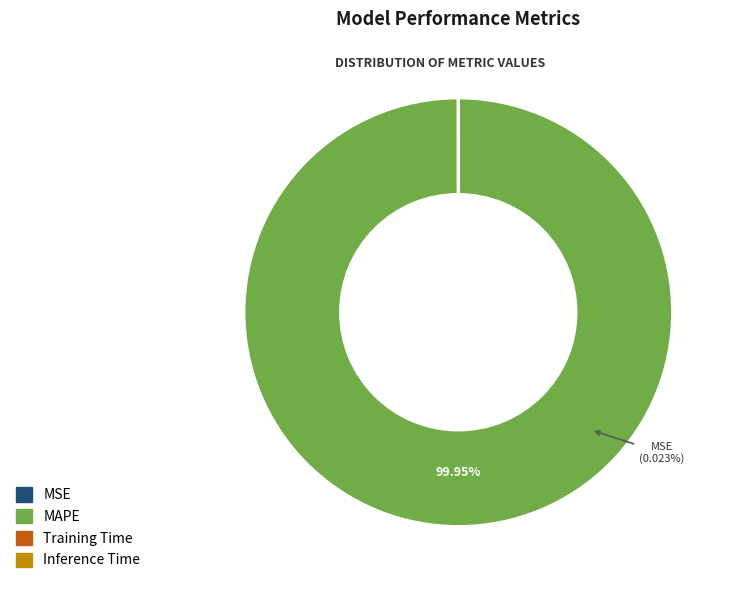

How many slices are in this pie chart?

4